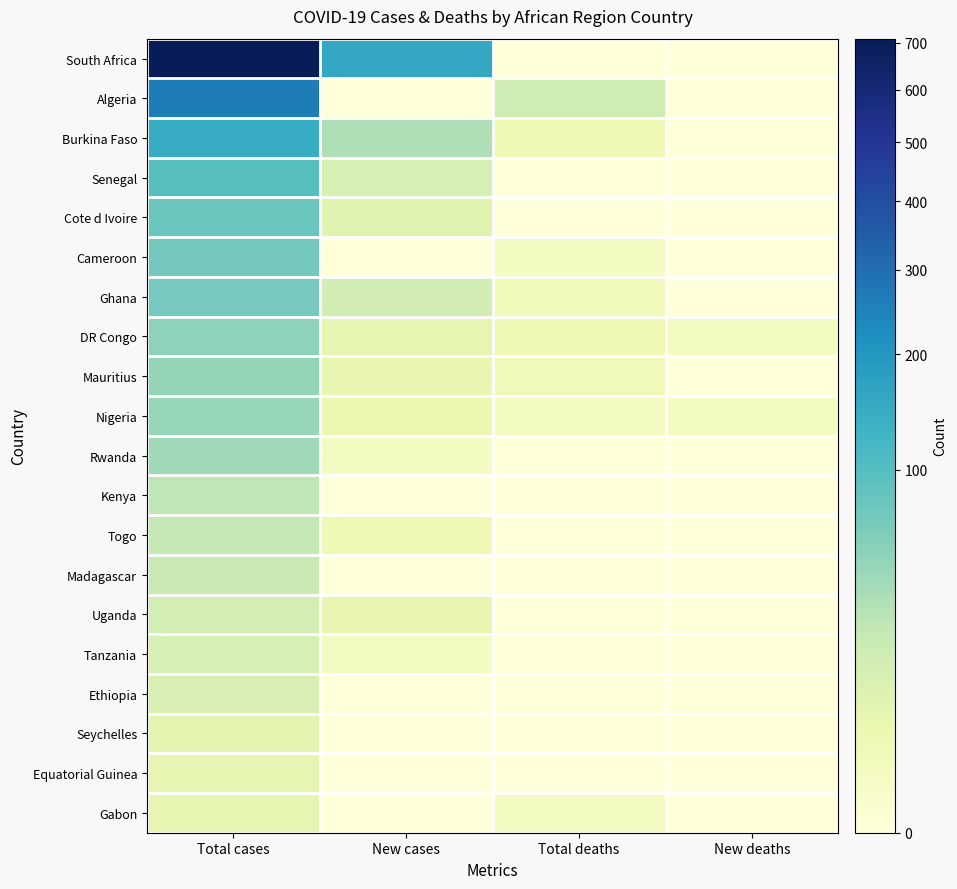

List the series in order of their peak value, lowest first.

Equatorial Guinea, Gabon, Seychelles, Ethiopia, Tanzania, Uganda, Madagascar, Togo, Kenya, Rwanda, Nigeria, Mauritius, DR Congo, Ghana, Cameroon, Cote d Ivoire, Senegal, Burkina Faso, Algeria, South Africa